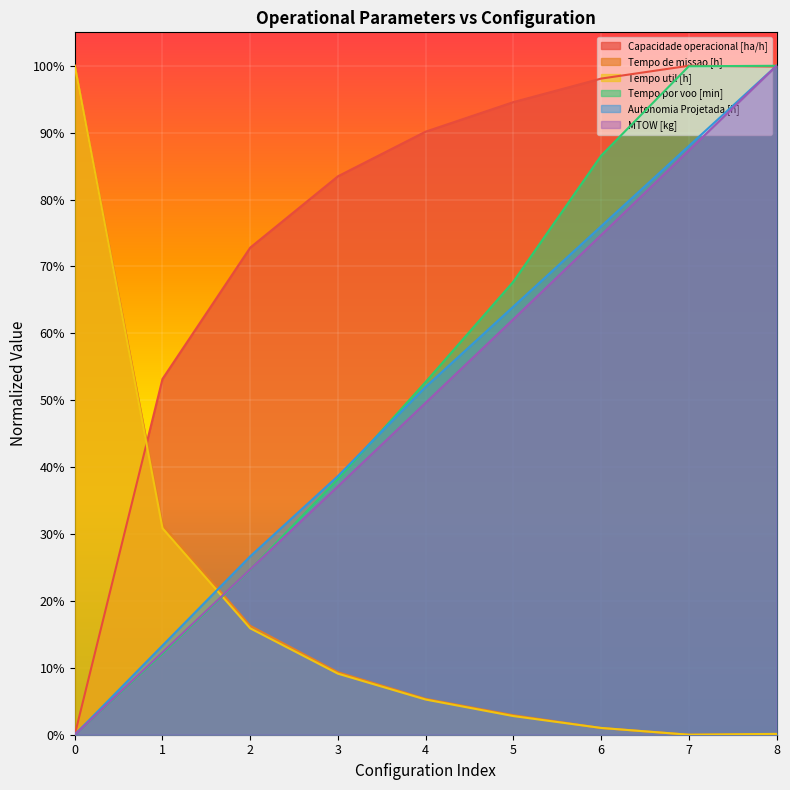

Does the chart display data point markers on the line(s)?

No